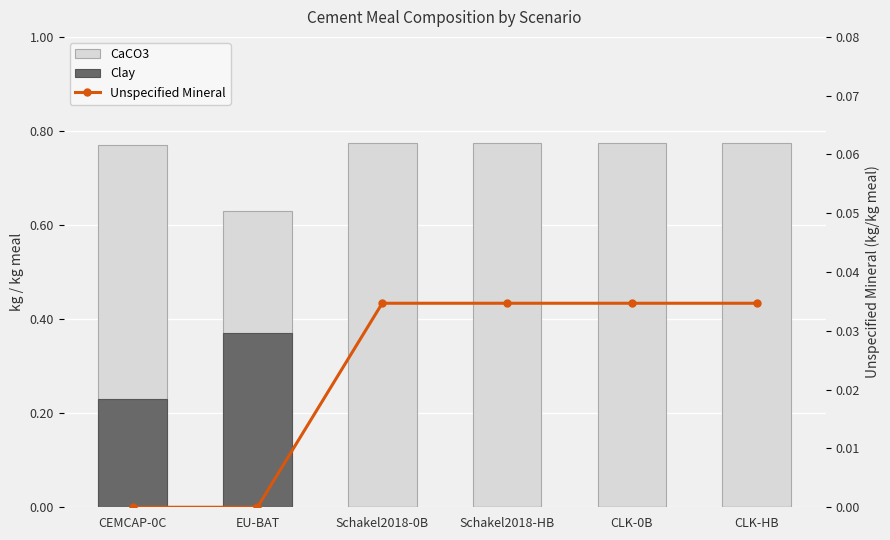

True or false: Unspecified Mineral has a value of 0.0 at CEMCAP-0C.

False